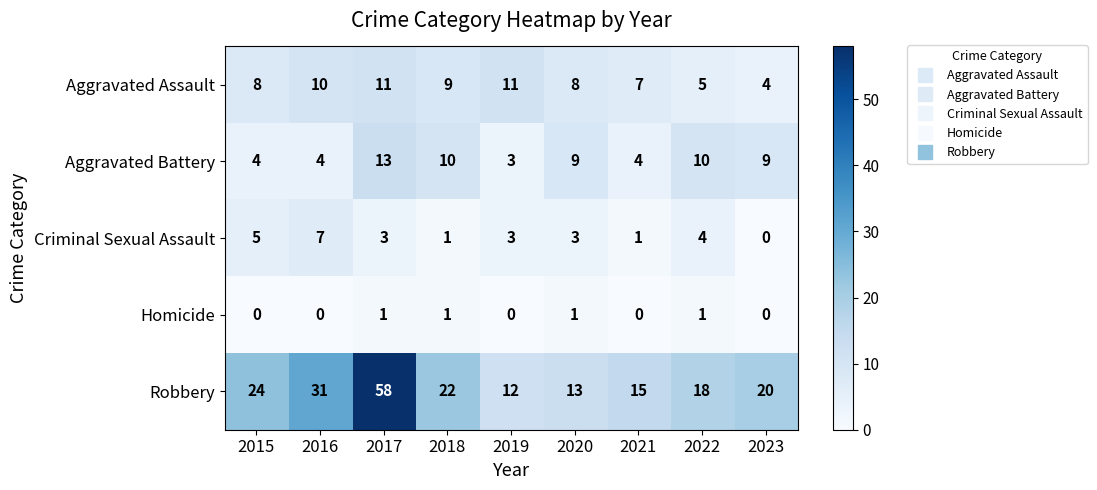

Count the number of data series in this chart.

5